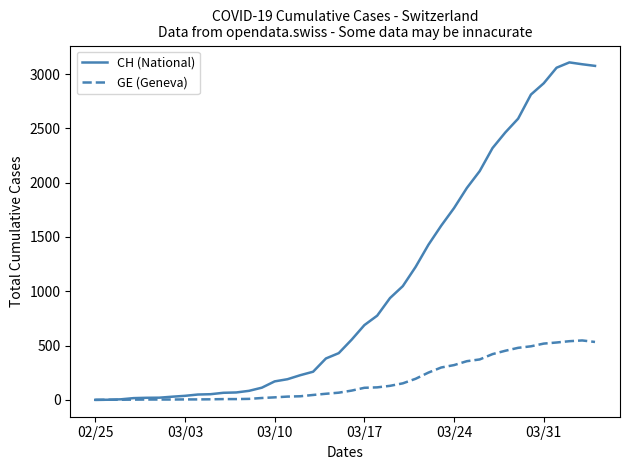

Rank the series by their average value, from lowest to highest.

GE (Geneva), CH (National)